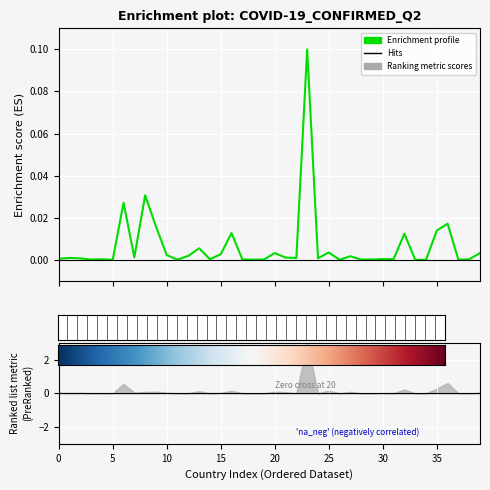

What is the greatest value displayed?

0.1